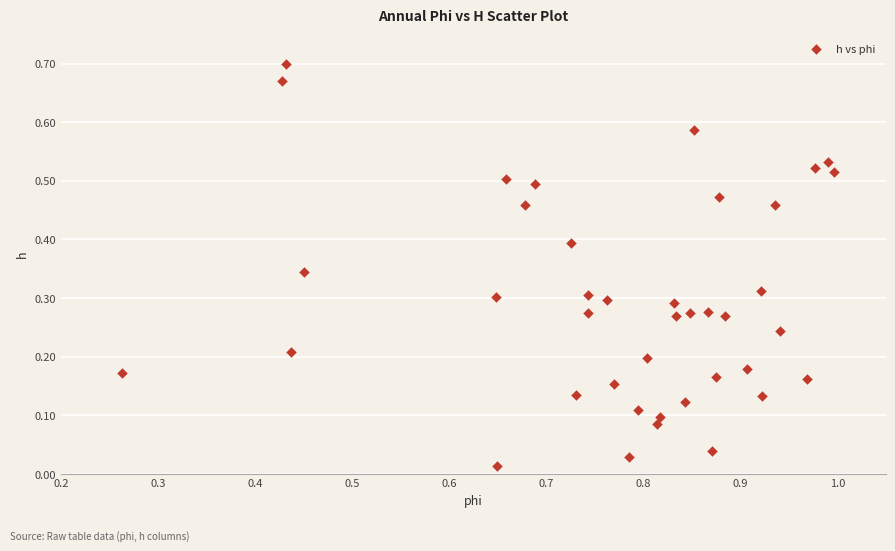

How many data points are displayed?

40